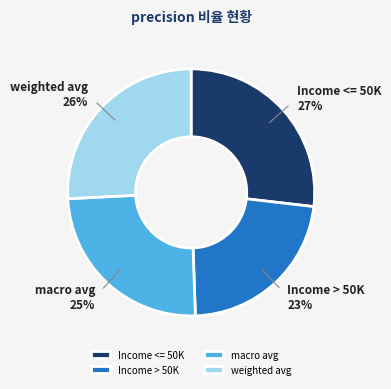

To the nearest percent, what is the average slice percentage?

25%